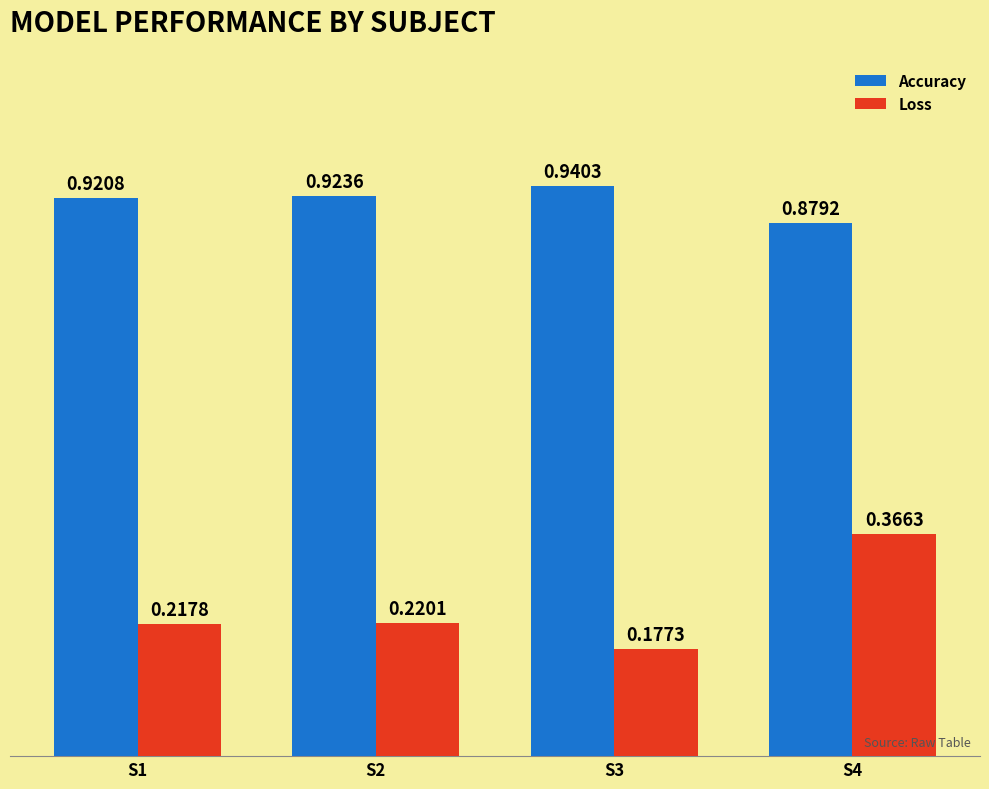

The value of Accuracy at S2 is 0.5. True or false?

False